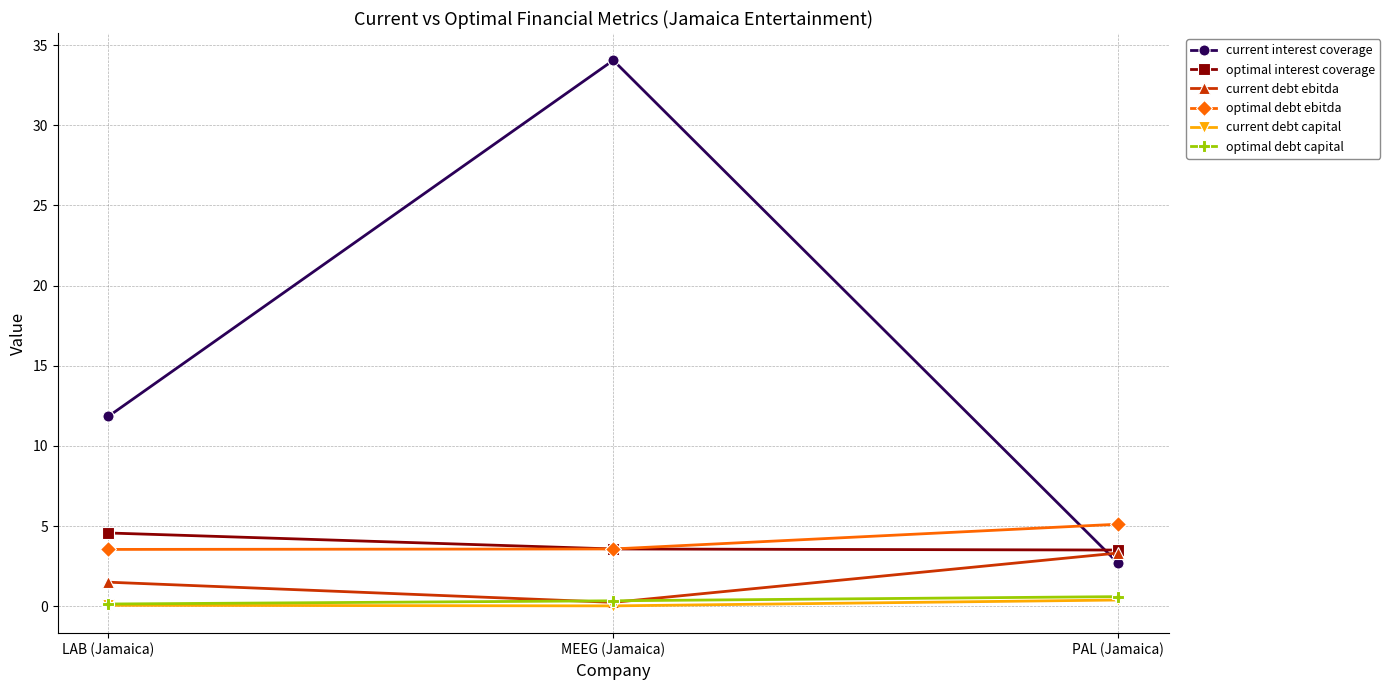

The value of optimal interest coverage at MEEG (Jamaica) is 3.6. True or false?

True